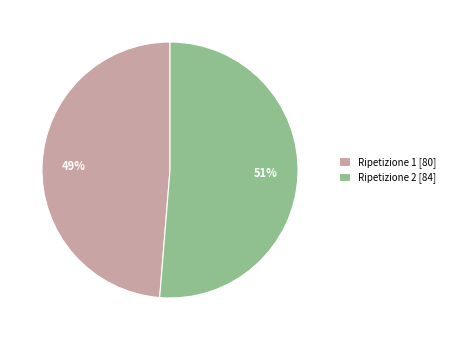

To the nearest percent, what is the average slice percentage?

50%